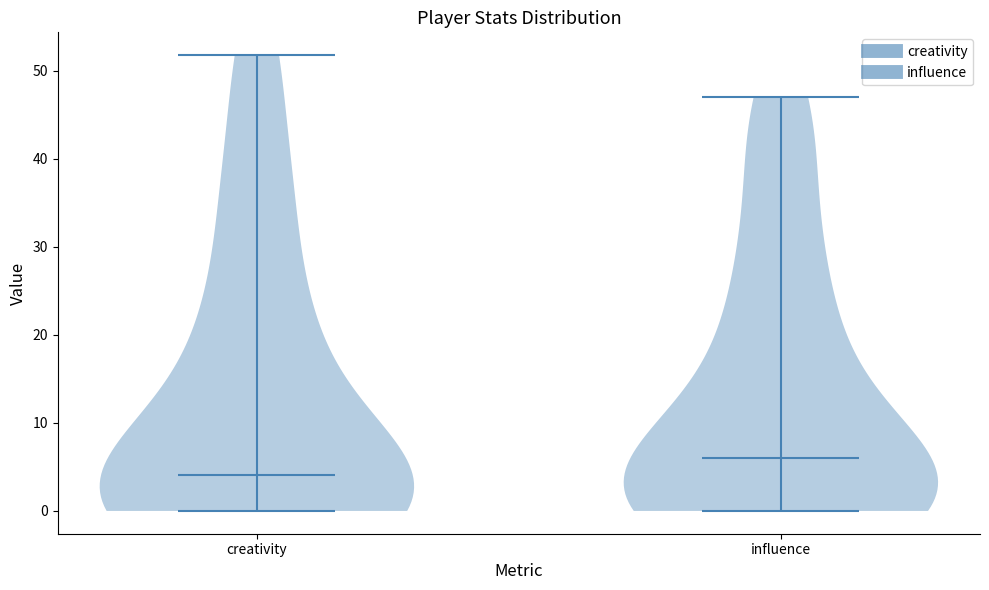

Reading left to right, read every violin against the y-axis: where its median line is, and the lowest and highest points it reaches. The values are not printed on the chart, so give them approximately, as read against the axis.

creativity: median line 4, lowest point 0, highest point 52
influence: median line 6, lowest point 0, highest point 47